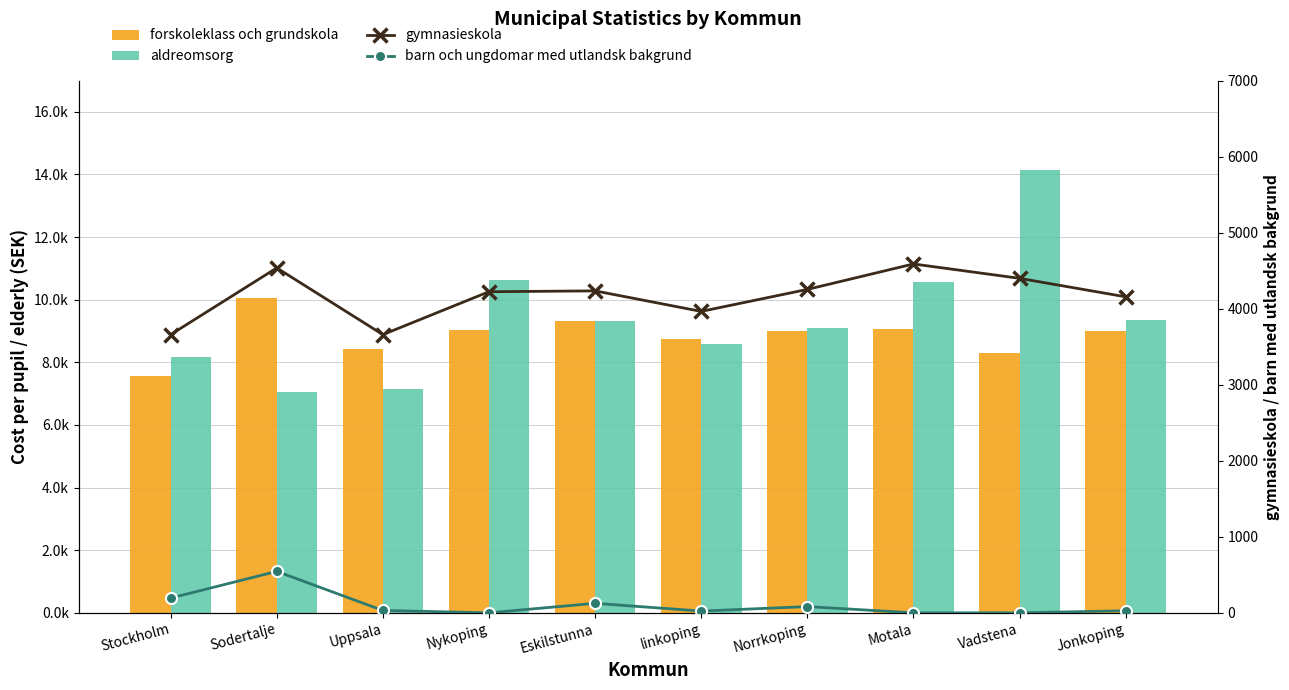

At which label is forskoleklass och grundskola closest to 8799?

linkoping